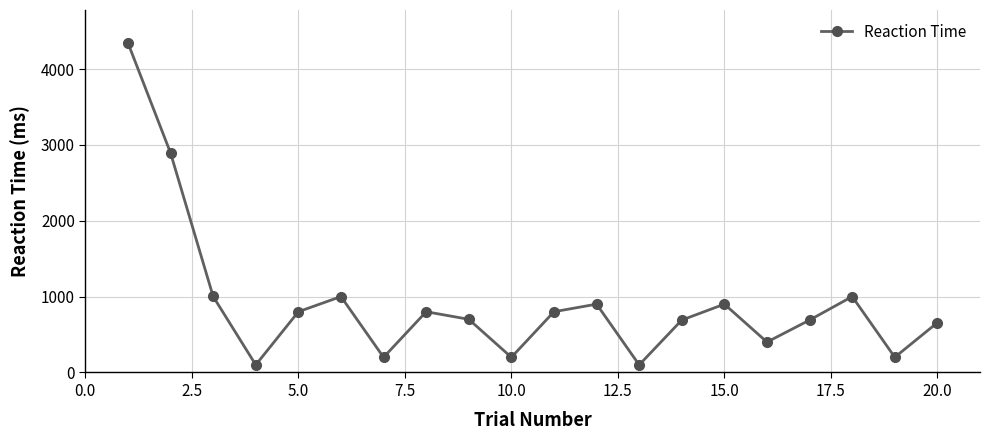

How many points are higher than both their immediate neighbors (excluding endpoints)?

5